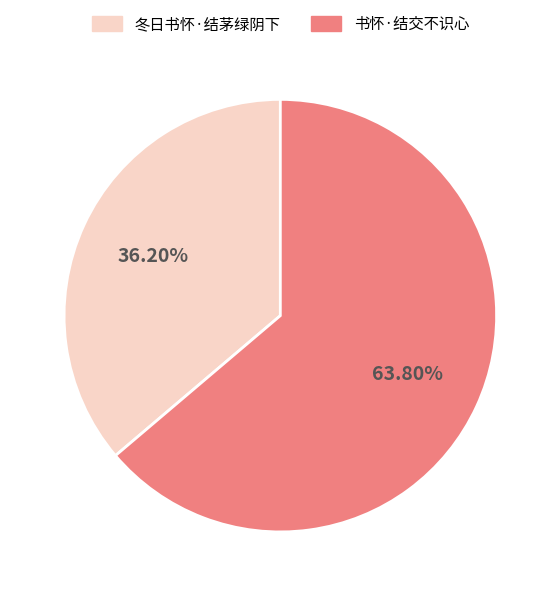

Which has a higher value, 书怀·结交不识心 or 冬日书怀·结茅绿阴下?

书怀·结交不识心